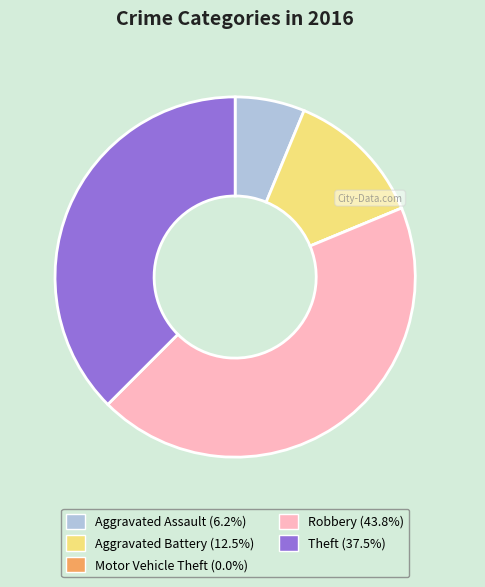

What is the largest slice in the pie chart?

Robbery